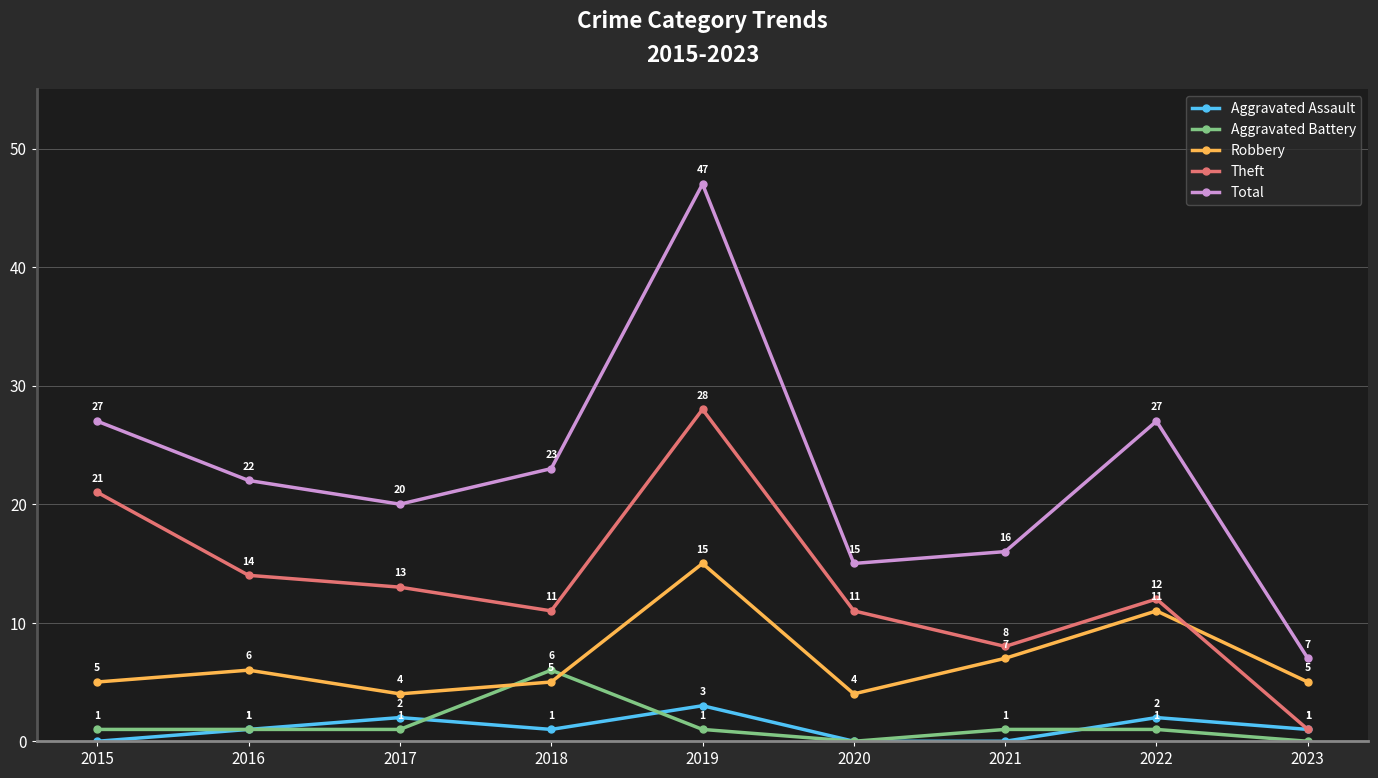

How many lines are shown in the chart?

5